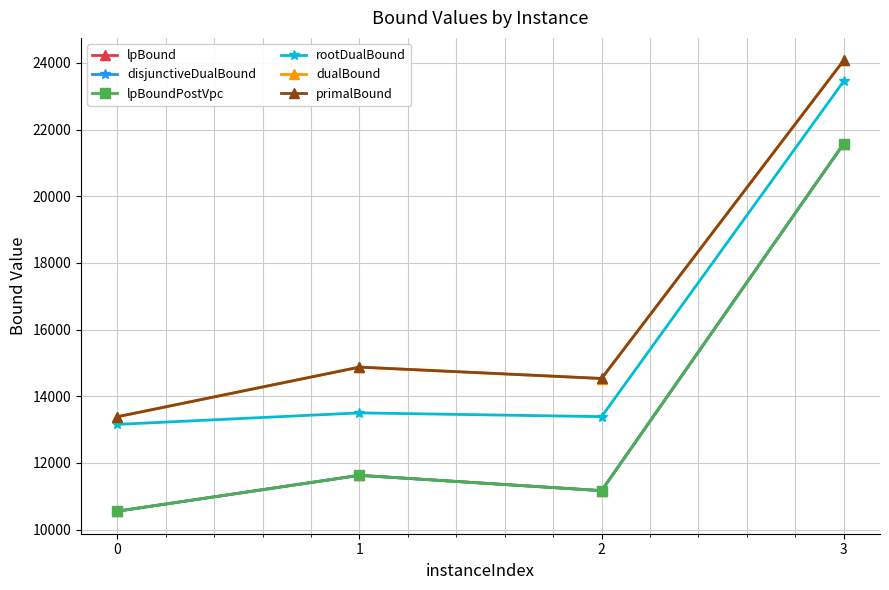

Is this an area chart (filled region under the line)?

No